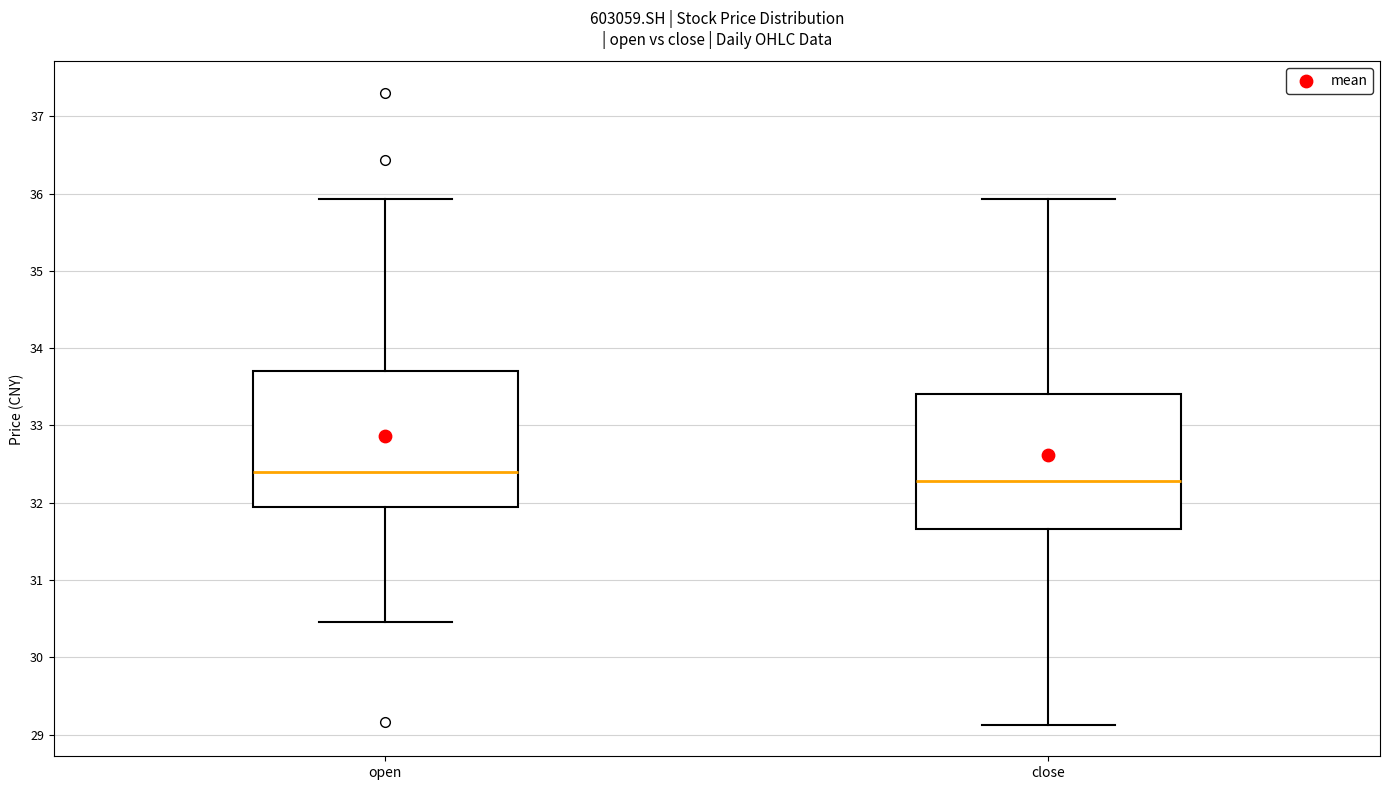

Which box's median line is the highest?

open